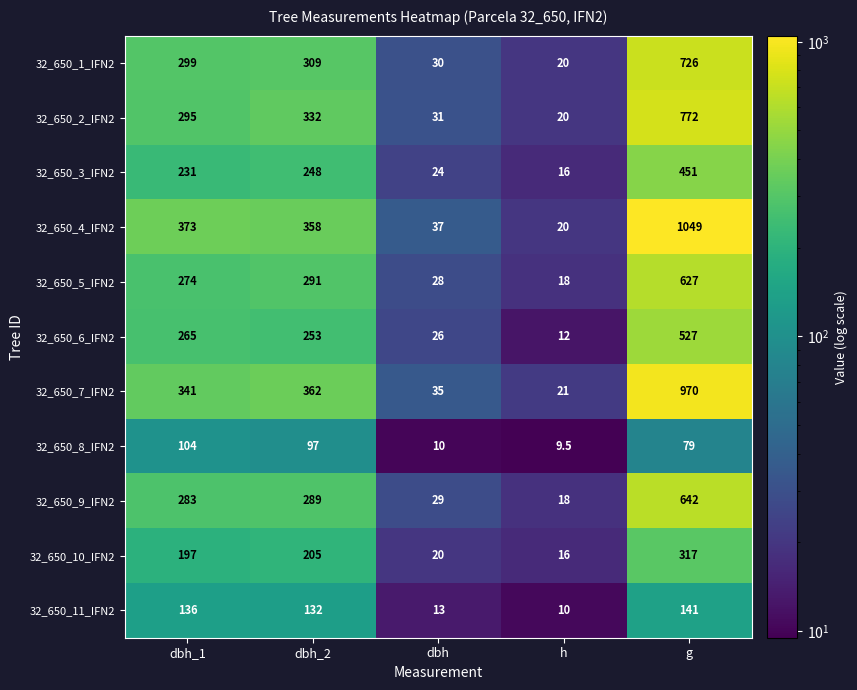

Where is 32_650_1_IFN2 nearest to the value 373?

dbh_2